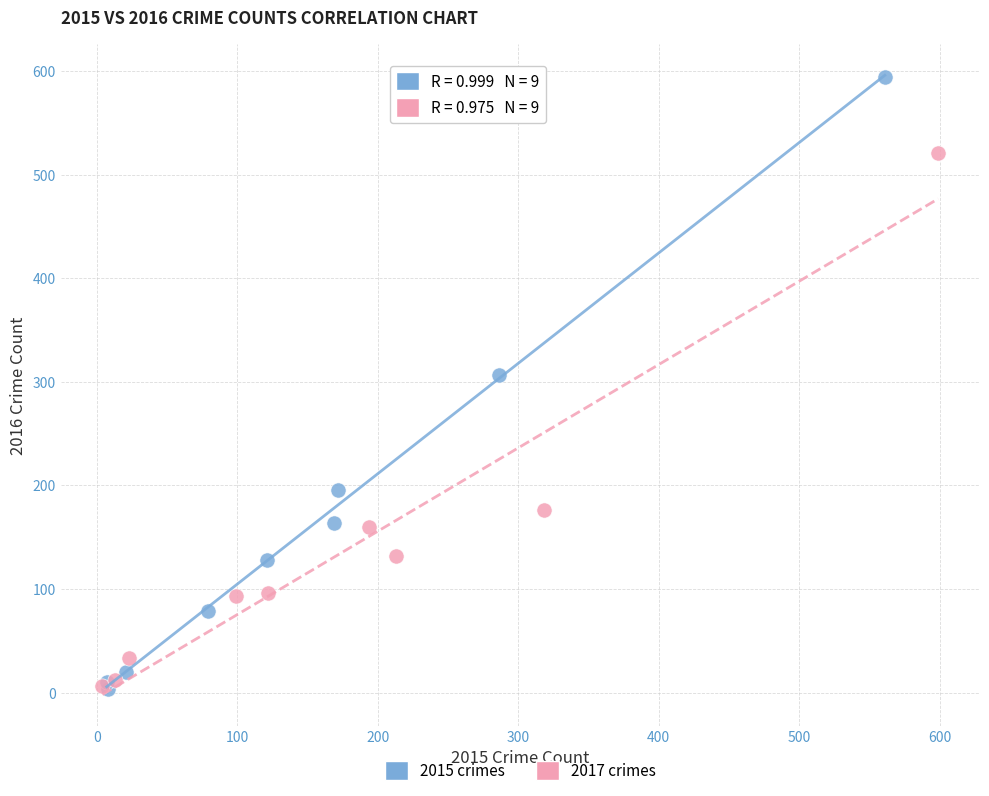

Which series has the widest spread of Y values?

2015 crimes